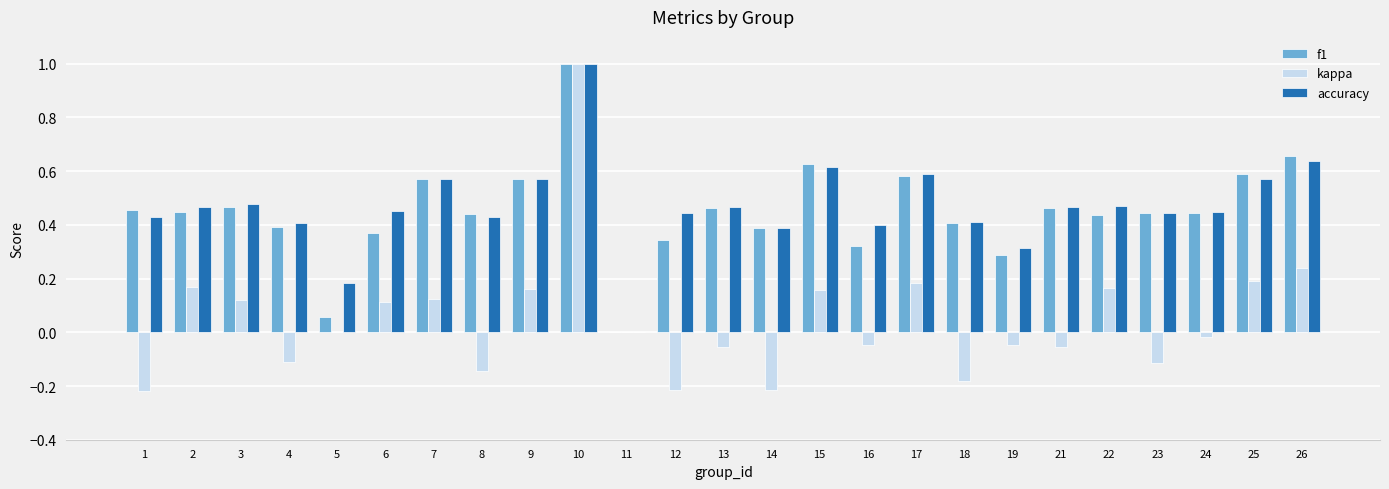

How many values in the f1 series exceed 0?

24